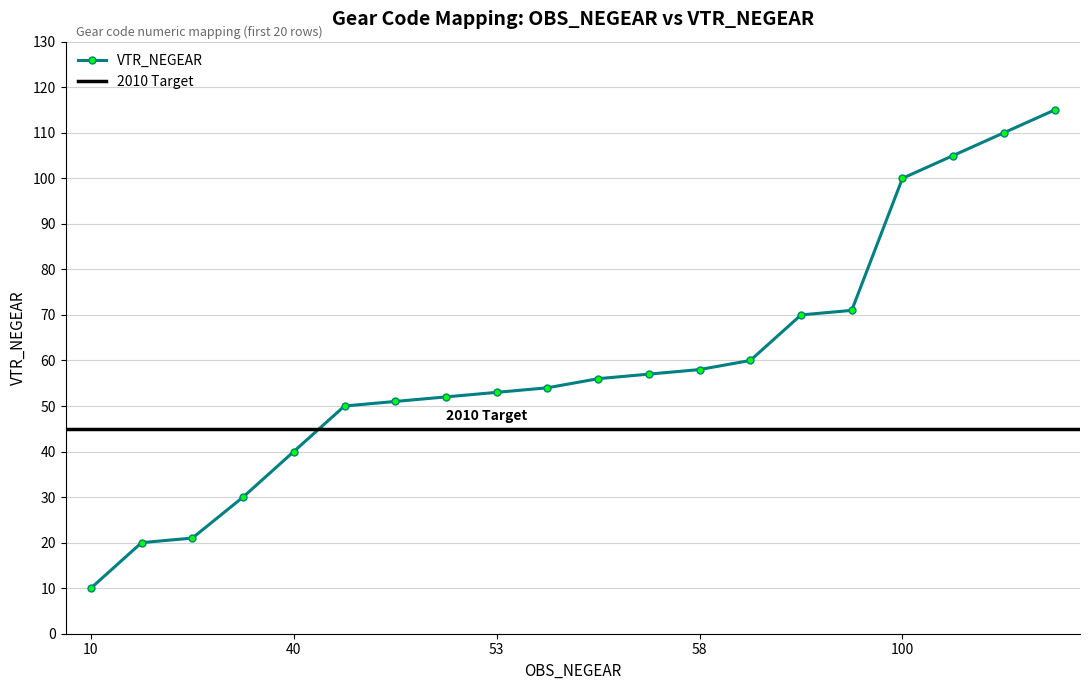

List the labels in order of value, largest first.

115, 110, 105, 100, 71, 70, 60, 58, 57, 56, 54, 53, 52, 51, 50, 40, 30, 21, 20, 10